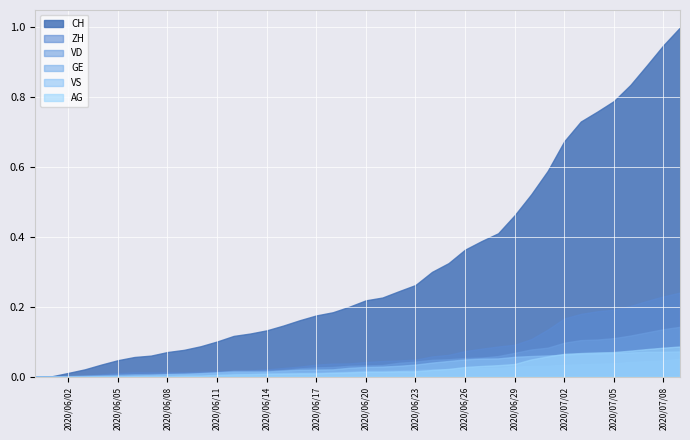

Which series has the largest range (max minus min)?

CH